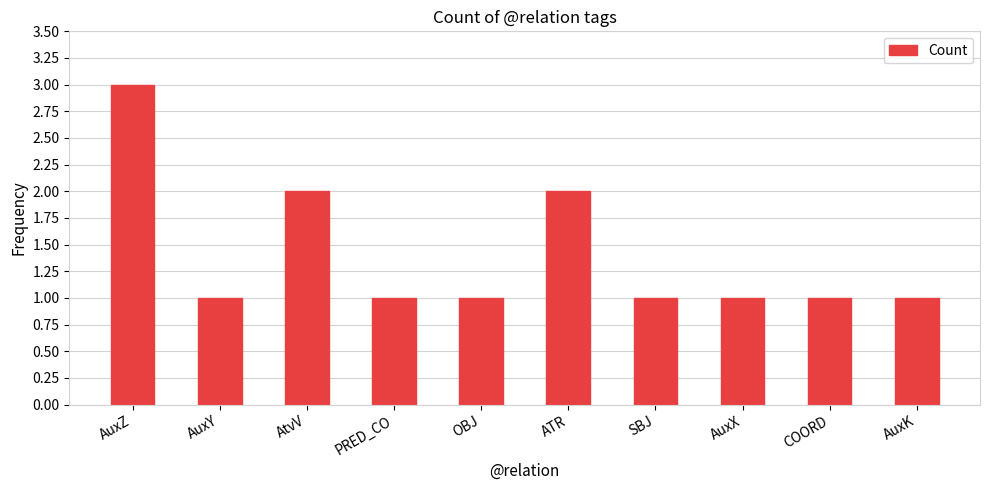

Read the value at AuxZ.

3